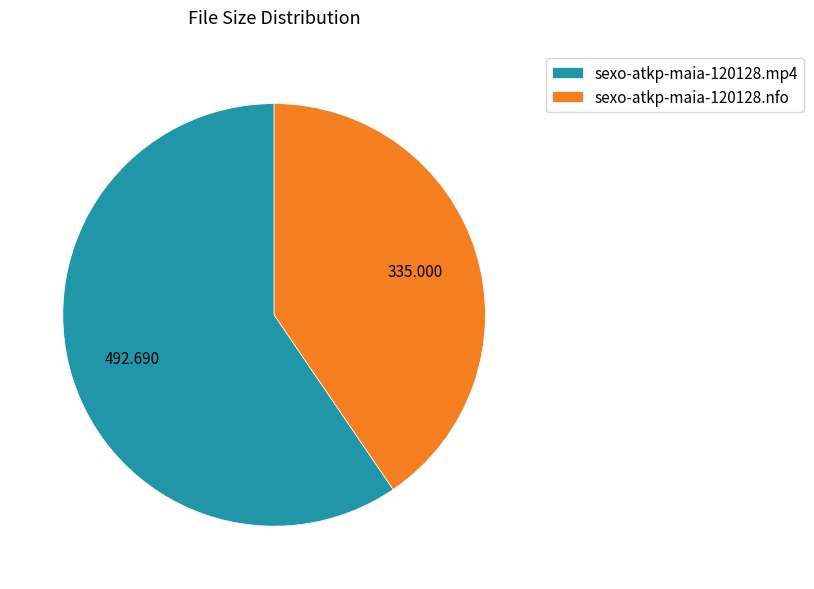

Does sexo-atkp-maia-120128.mp4 account for over 50% of the chart?

Yes